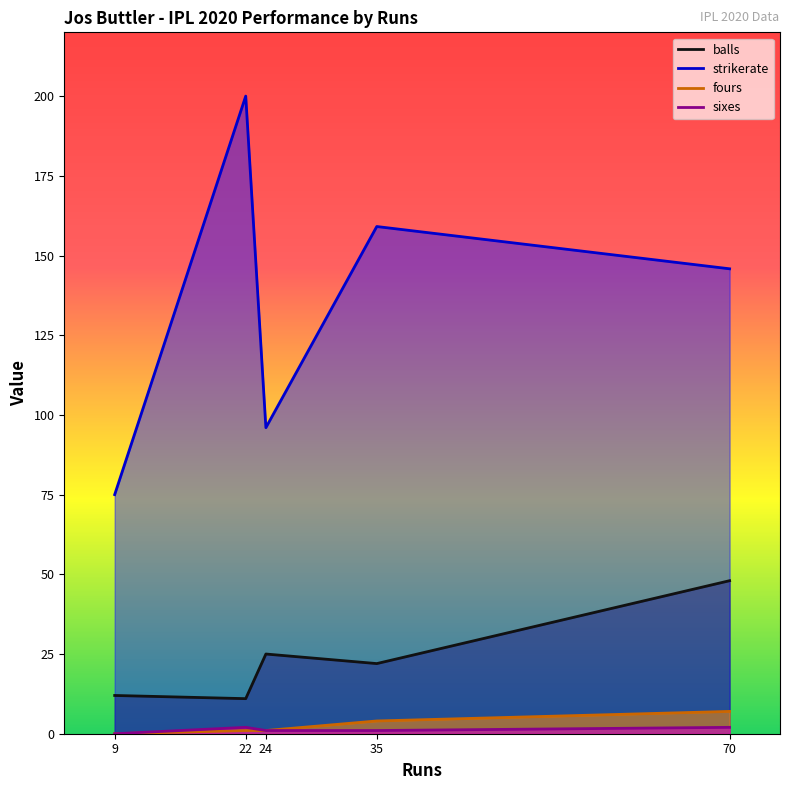

What is the sum of all sixes values?

6.0